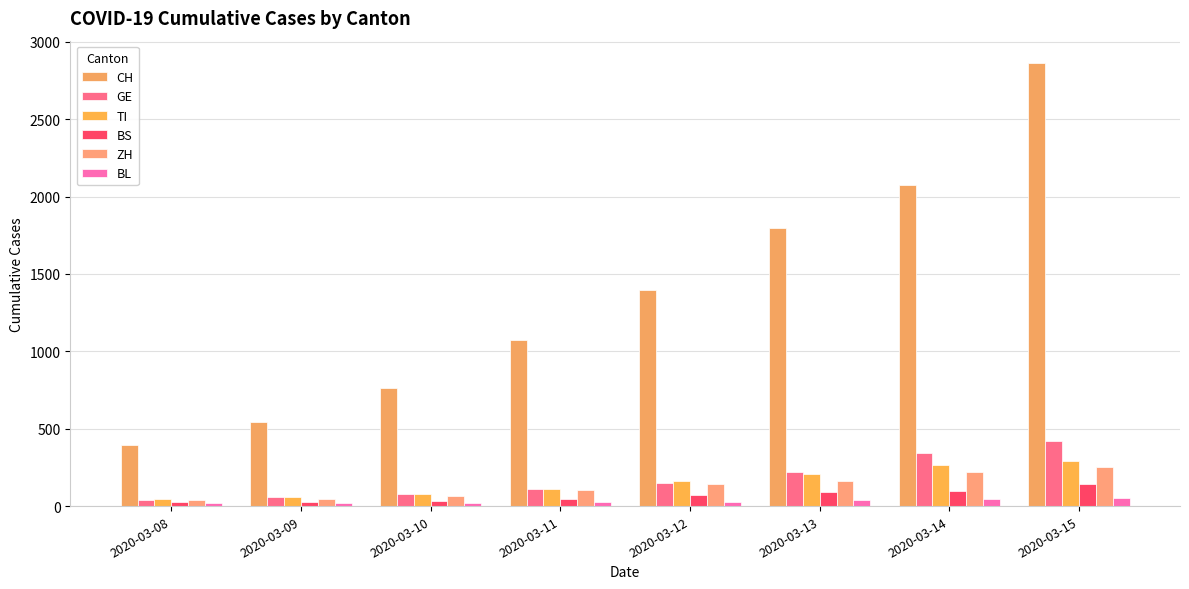

At 2020-03-12, list the series in order from smallest to largest.

BL, BS, ZH, GE, TI, CH